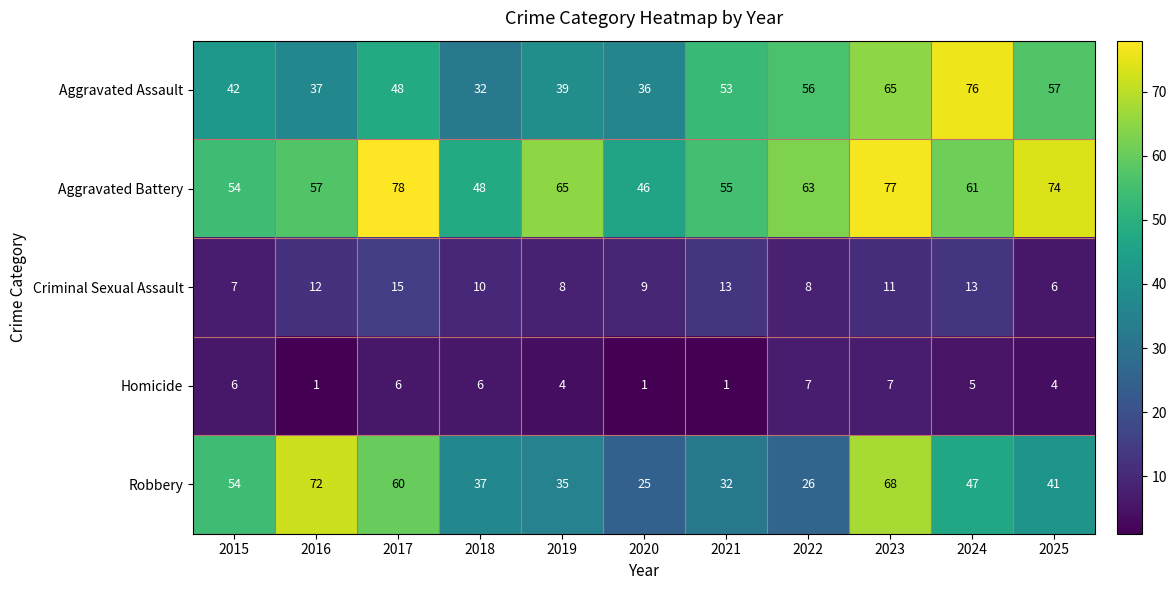

What is the maximum value shown in the chart?

78